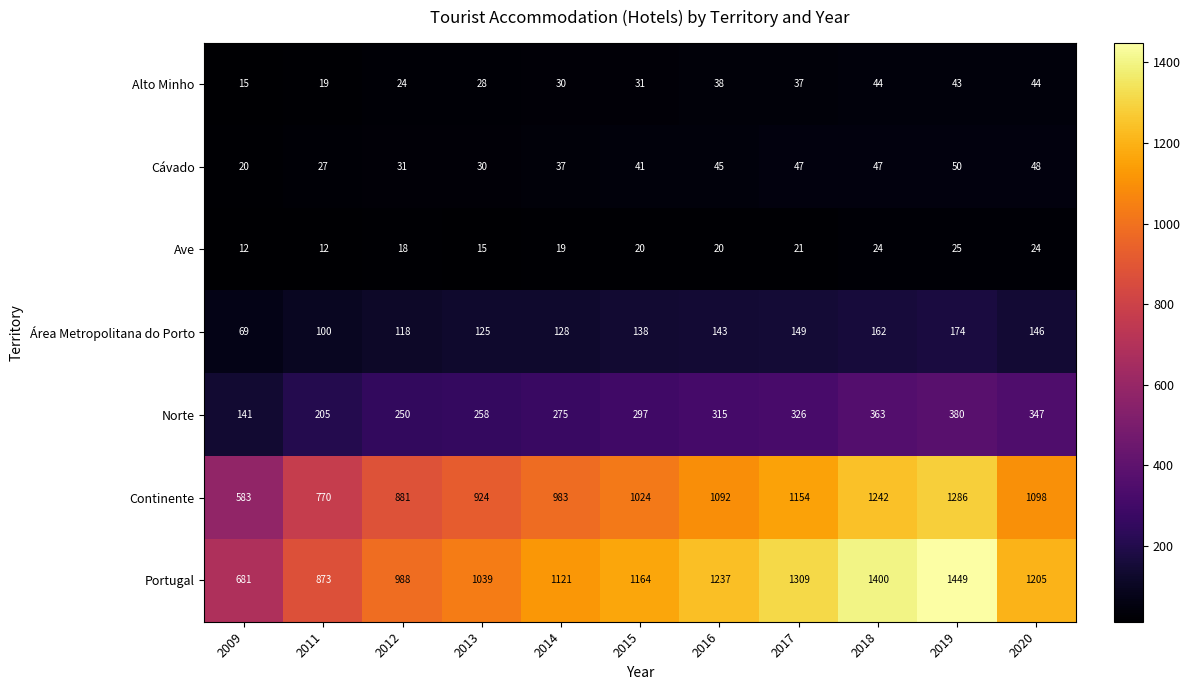

Rank the series at 2015 from highest to lowest value.

Portugal, Continente, Norte, Área Metropolitana do Porto, Cávado, Alto Minho, Ave